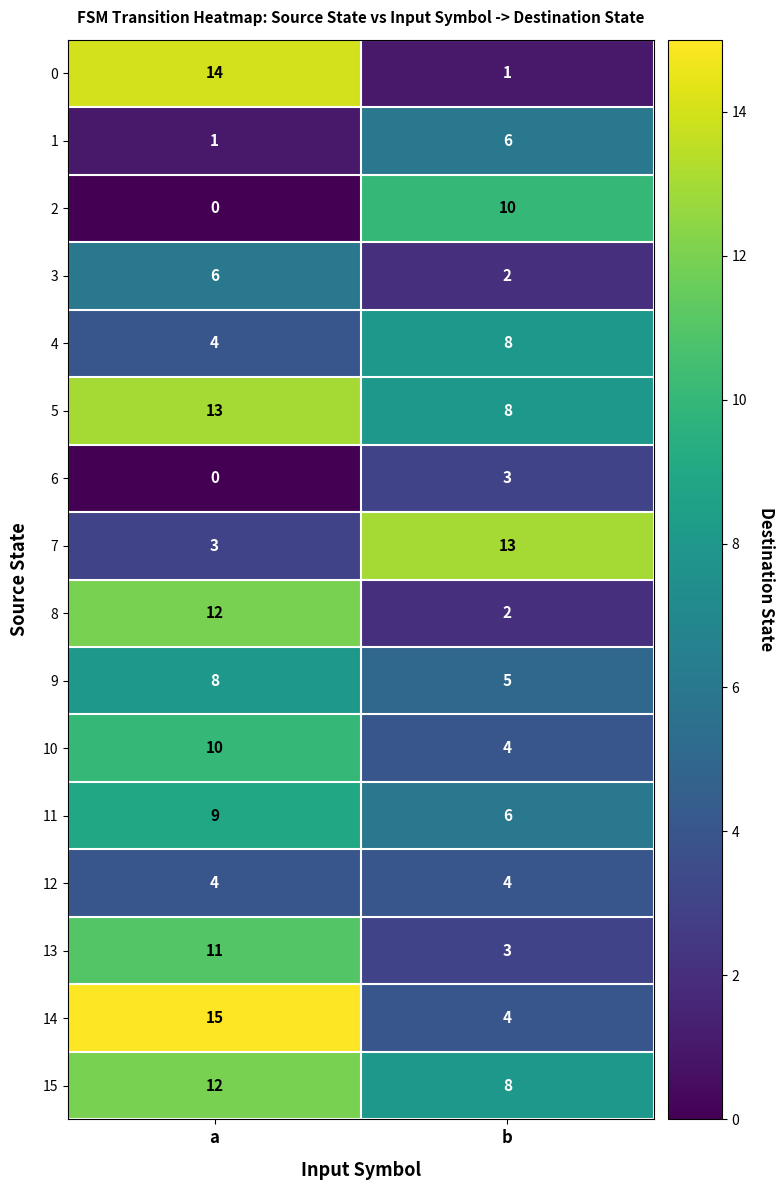

Which label corresponds to the largest value in the chart?

a